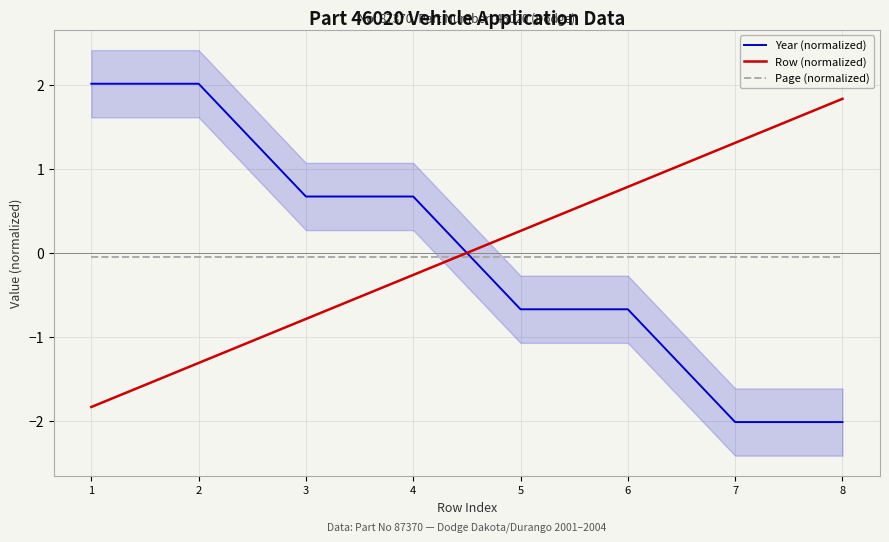

The value of Row (normalized) at 3 is -0.8. True or false?

True